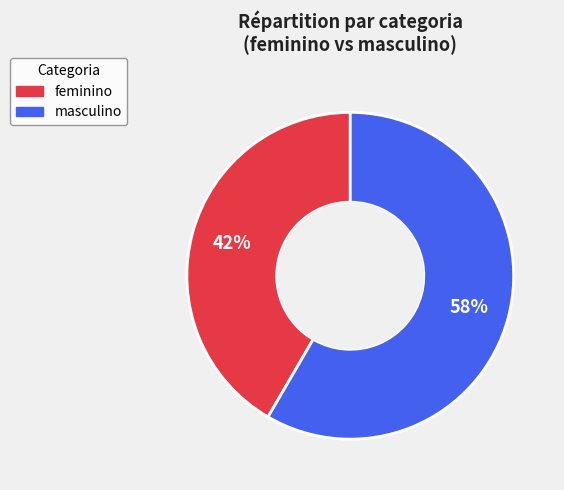

Is there any slice that represents more than half of the pie?

Yes